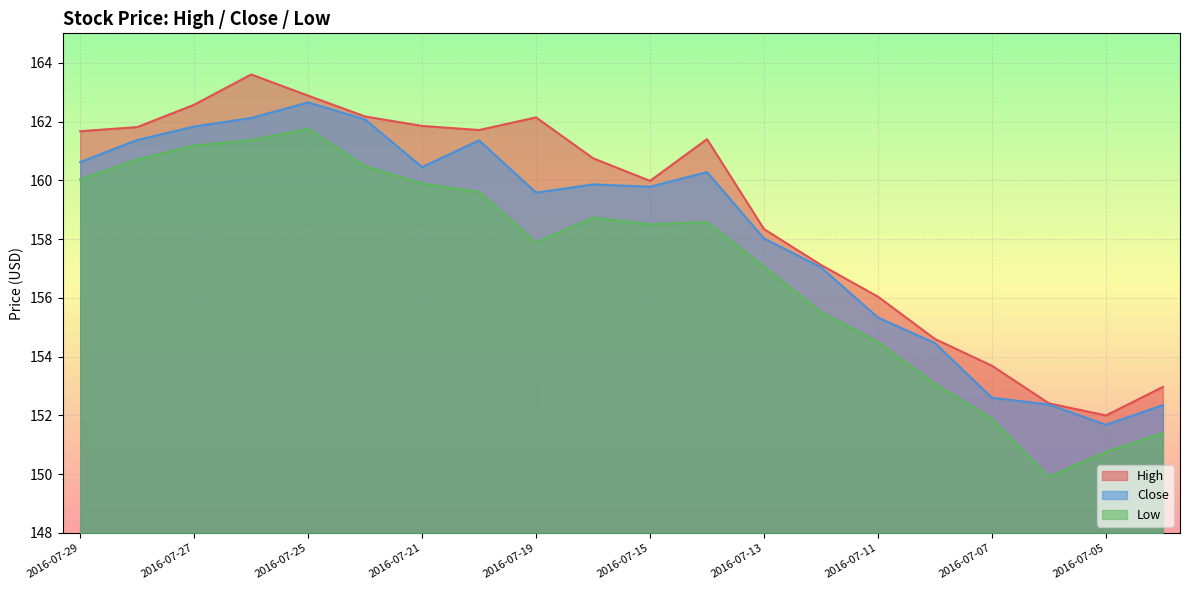

The Close series shows 152.6 at 2016-07-07. True or false?

True